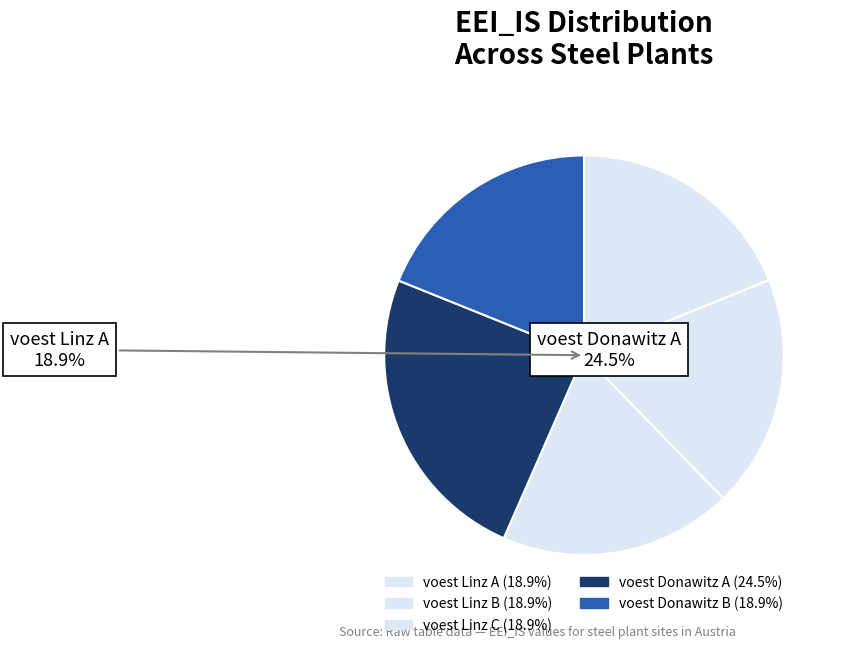

How many segments does this pie chart have?

5